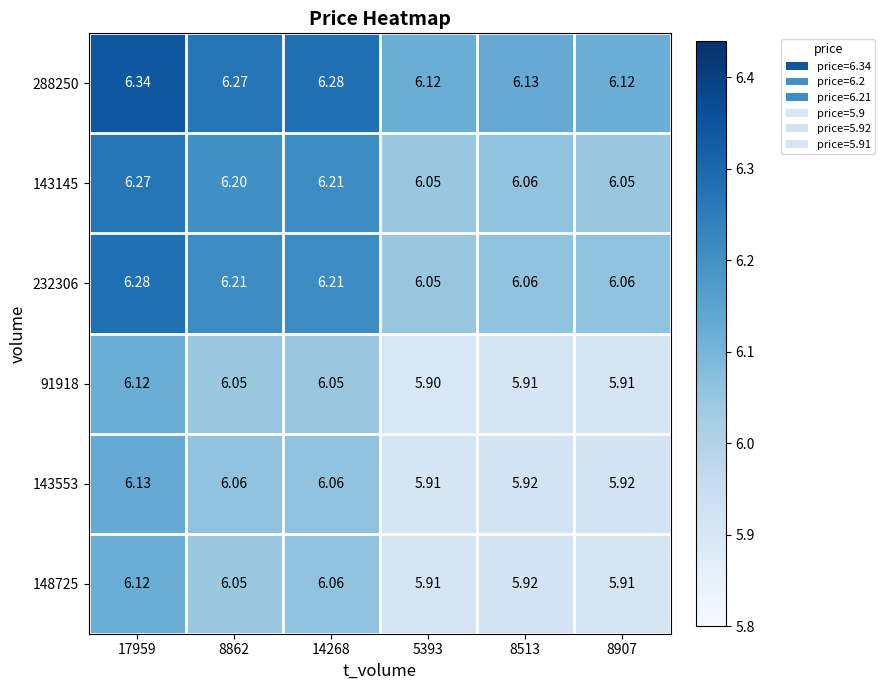

Is the value of 143553 at 8513 greater than the value of 148725 at 14268?

No